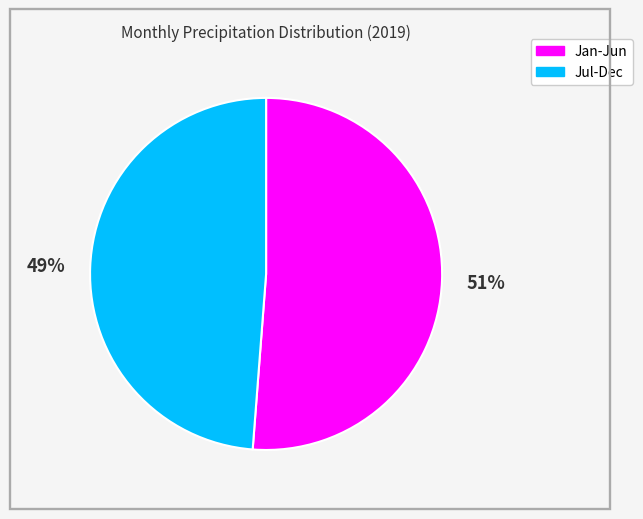

Is there any slice that represents more than half of the pie?

Yes